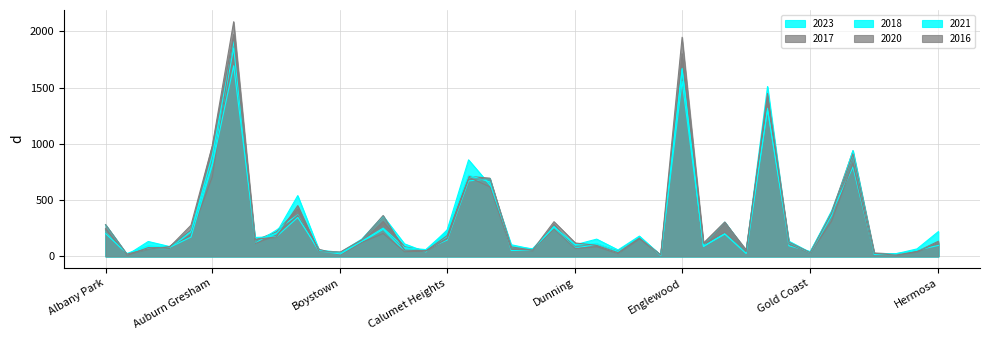

What position from the left is Gold Coast?

34